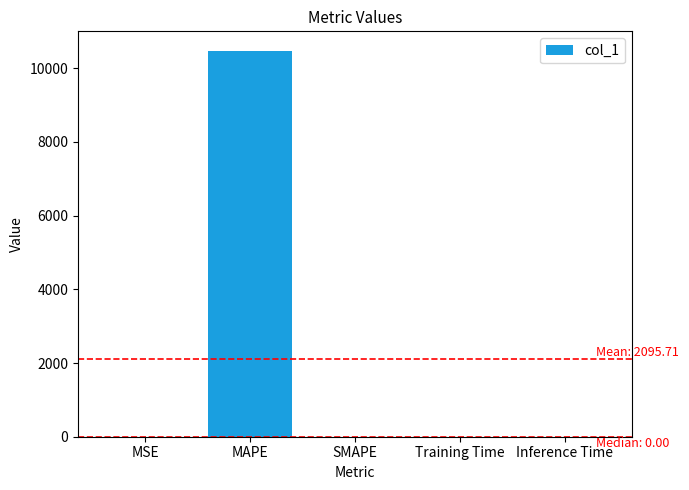

What is the sum of all values?

10478.5